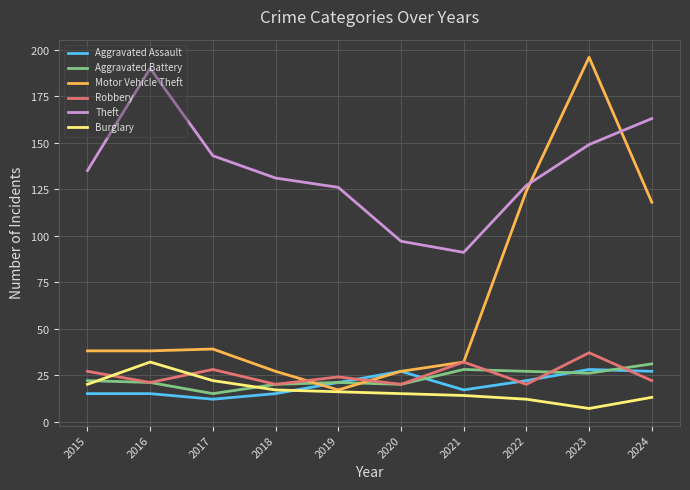

What is the difference between the maximum and second lowest values in the Robbery series?

17